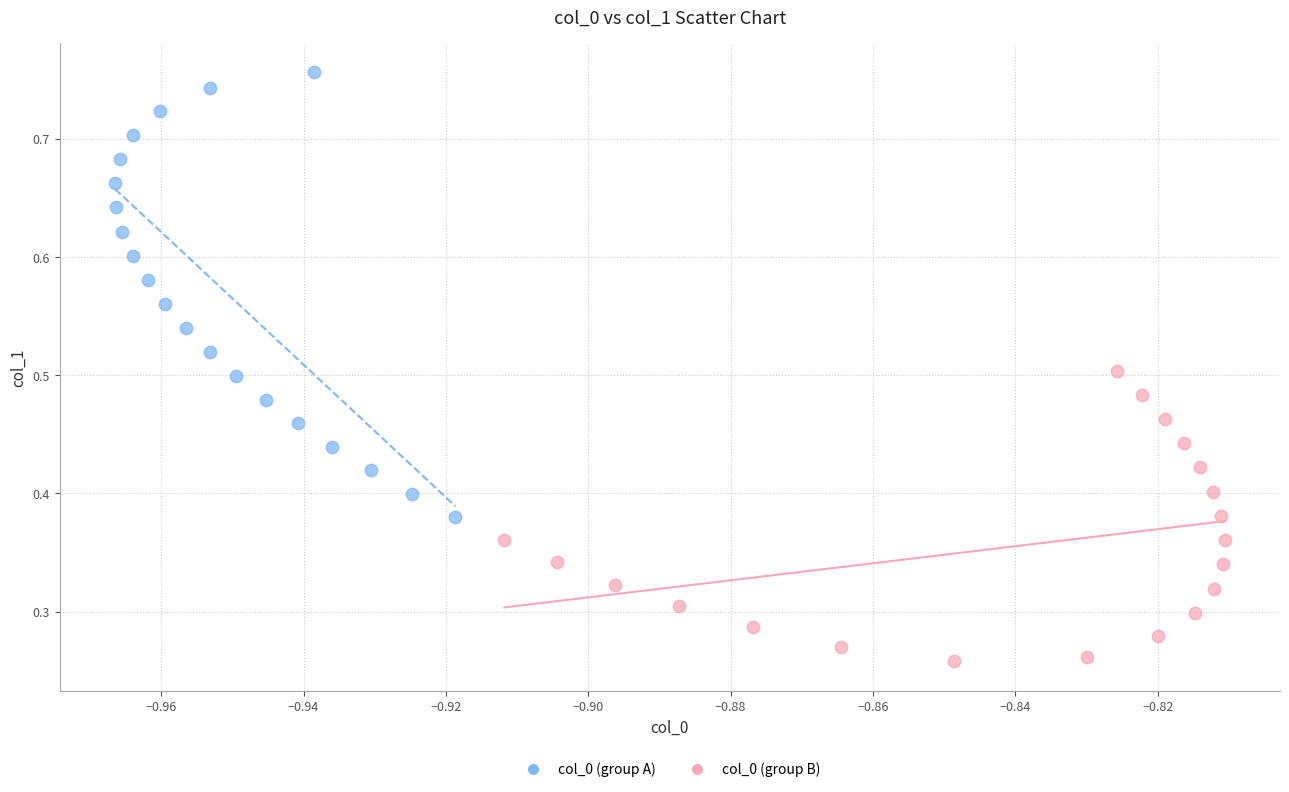

Which series has the largest Y range (max minus min)?

col_0 (group A)